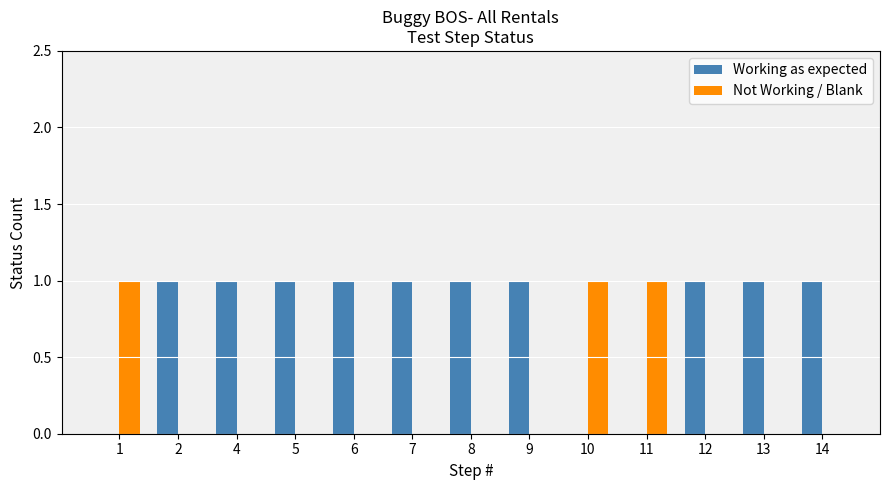

Count the number of data series in this chart.

2